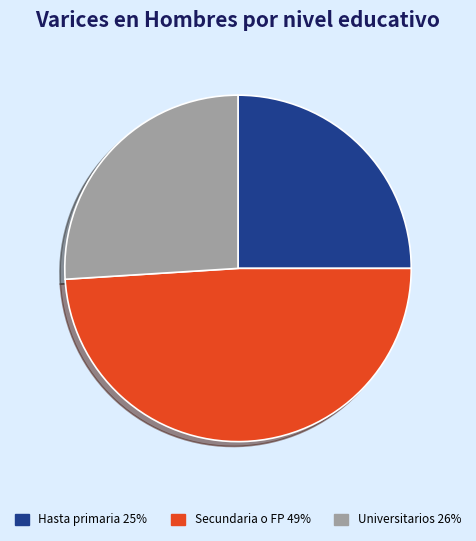

Is there any slice that represents more than half of the pie?

No